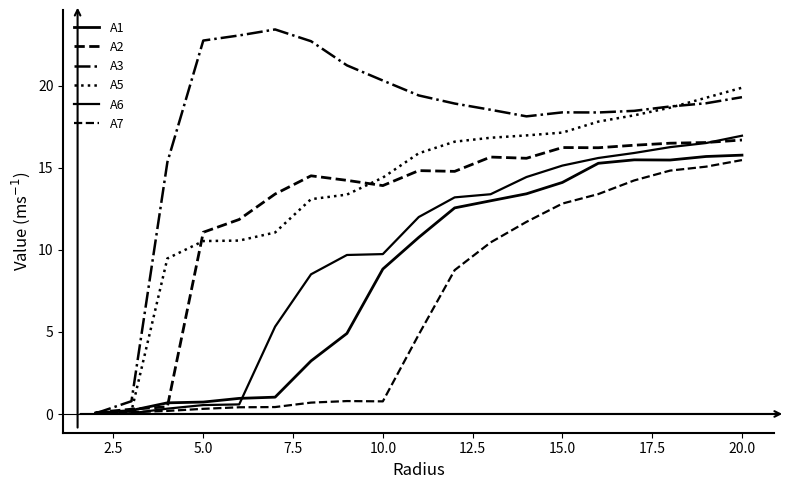

Is this an area chart (filled region under the line)?

No